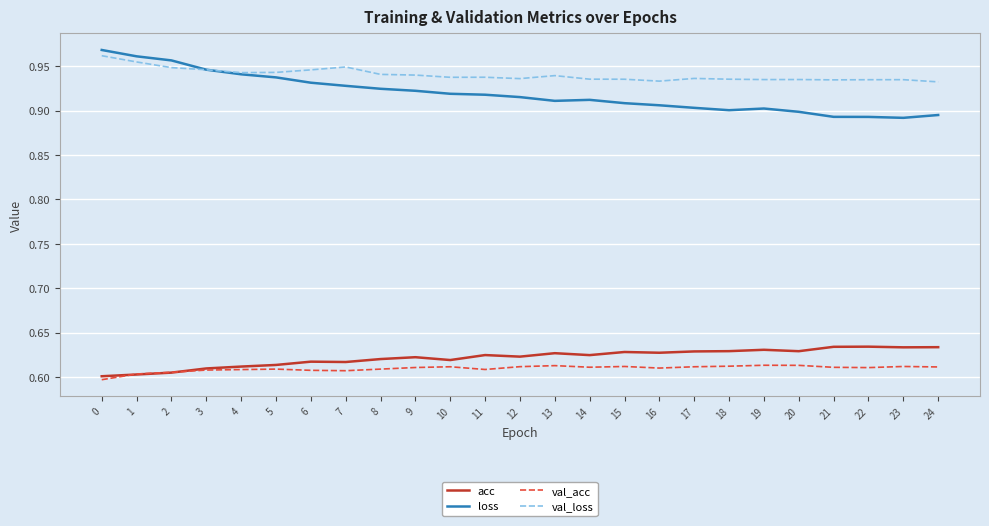

What is the spread (max minus min) of values at 21?

0.3